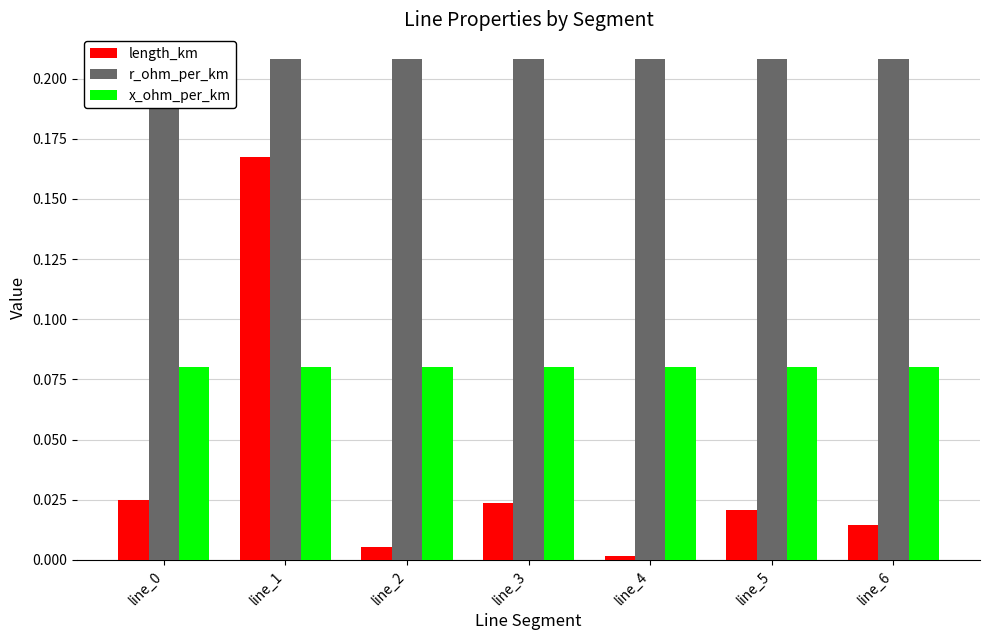

Which category has the lowest value across all series?

line_4